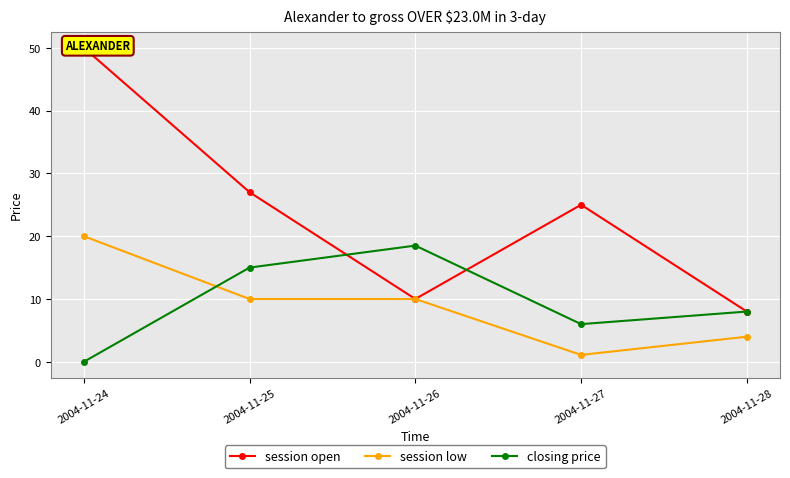

What is the value of the closing price point at the 2nd from the left?

15.0